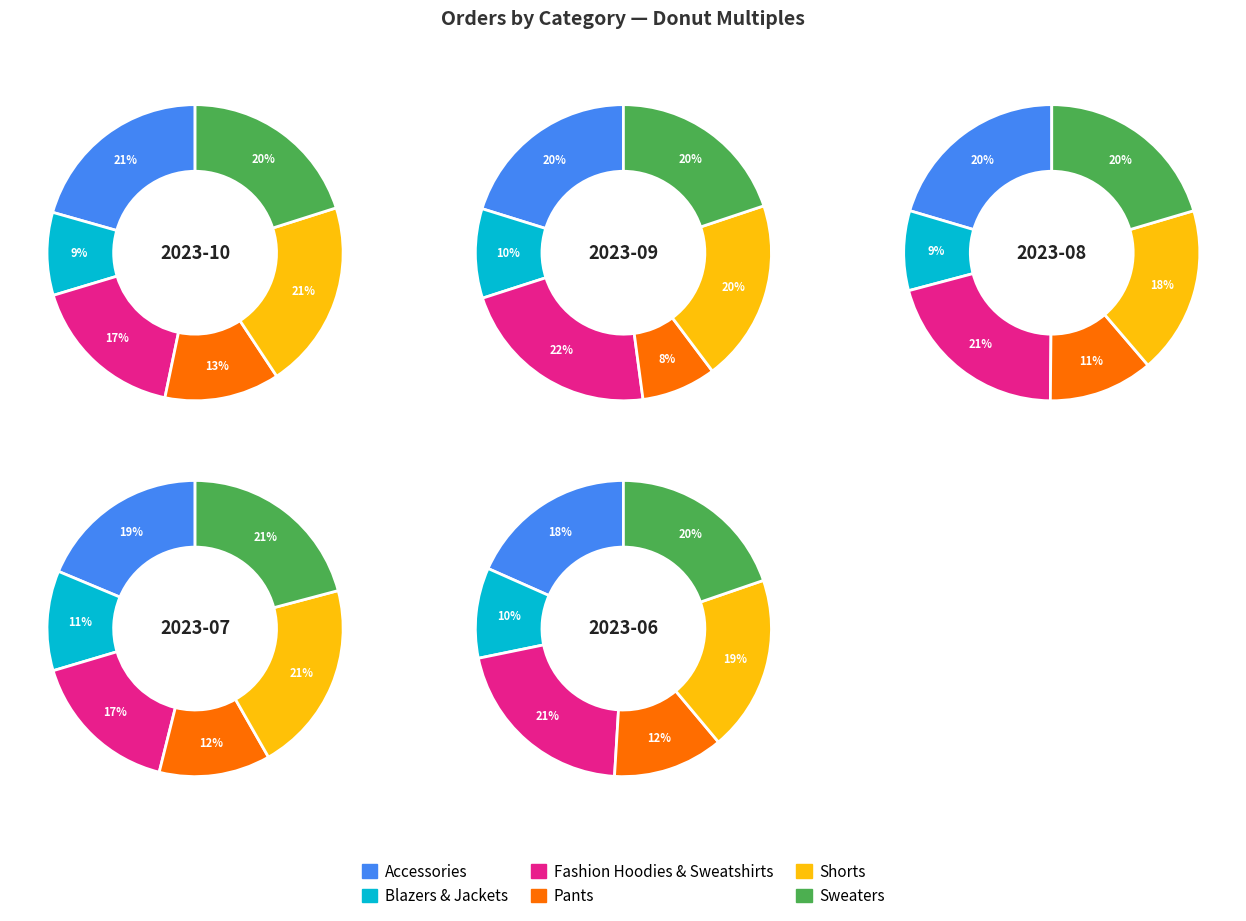

The 3 slice represents 7% of the pie. True or false?

False